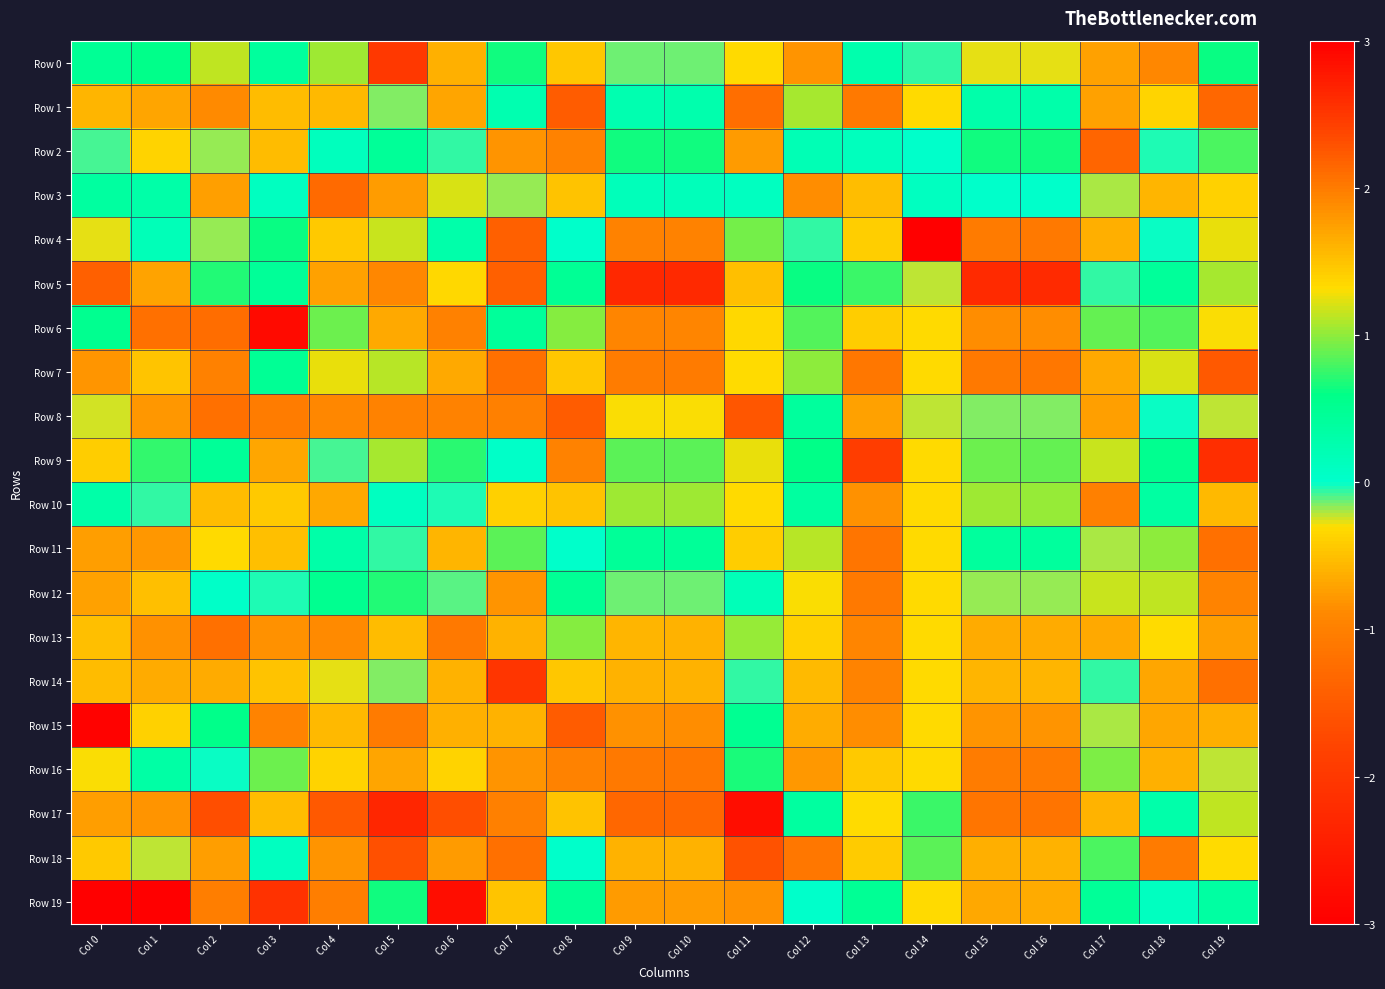

How many series are shown in this chart?

20